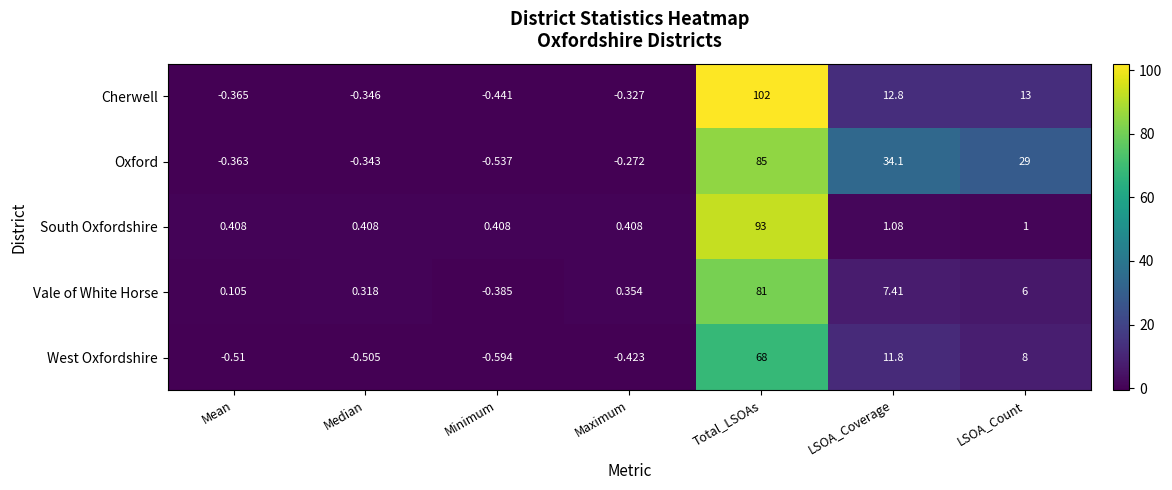

At which label is Oxford closest to 42?

LSOA_Coverage